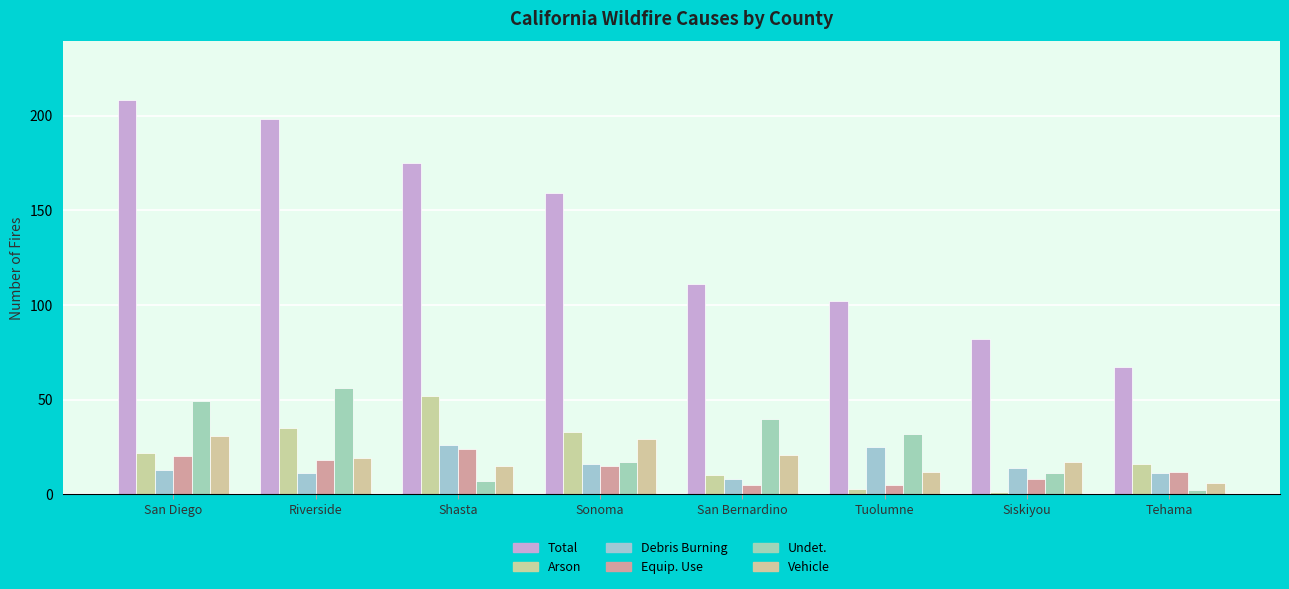

At how many categories does at least one series exceed 83?

6